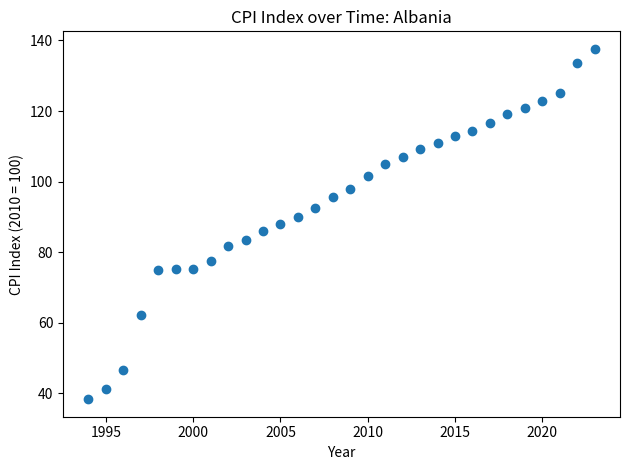

What is the range of X values (max minus min)?

29.0